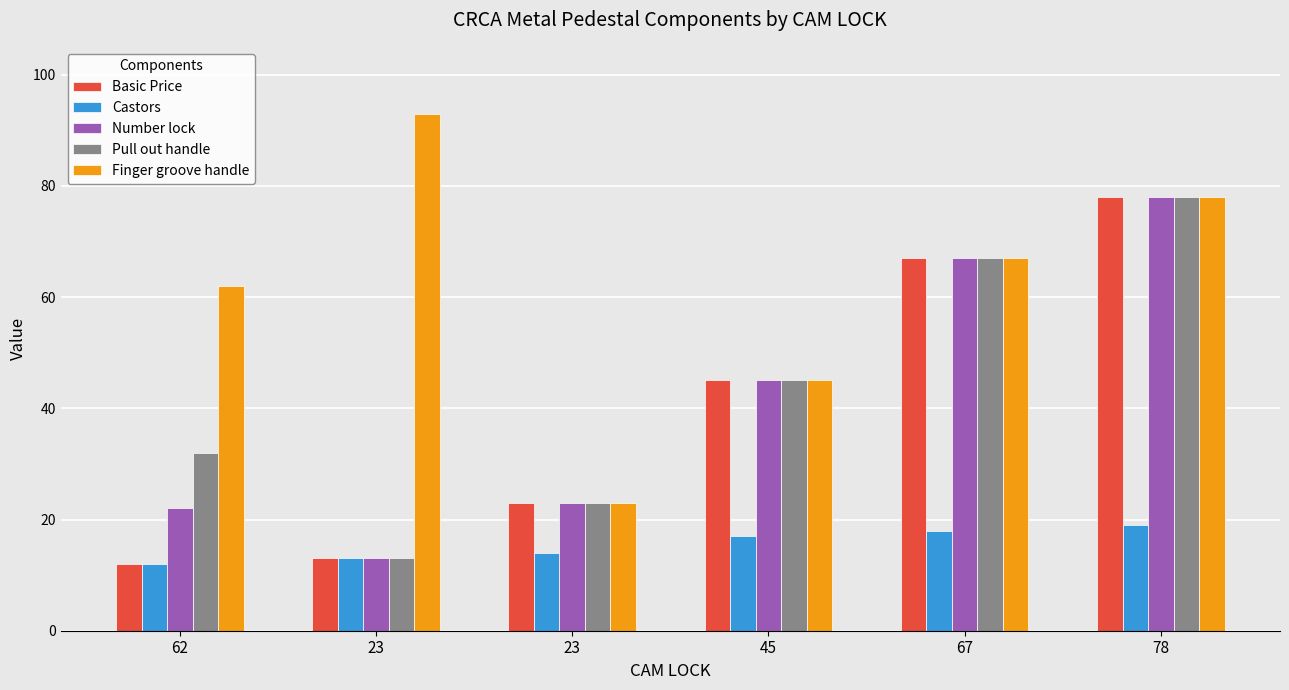

Which series has the largest total across all categories?

Finger groove handle